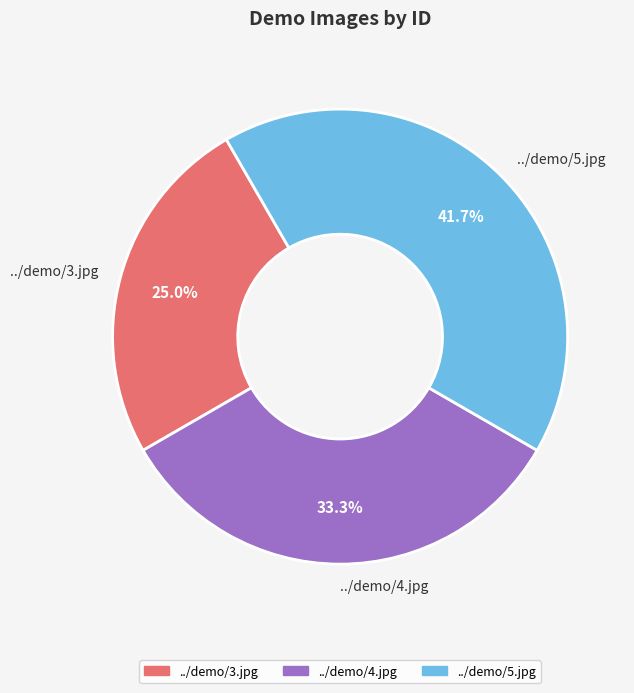

Which category has the smallest portion of the pie?

../demo/3.jpg